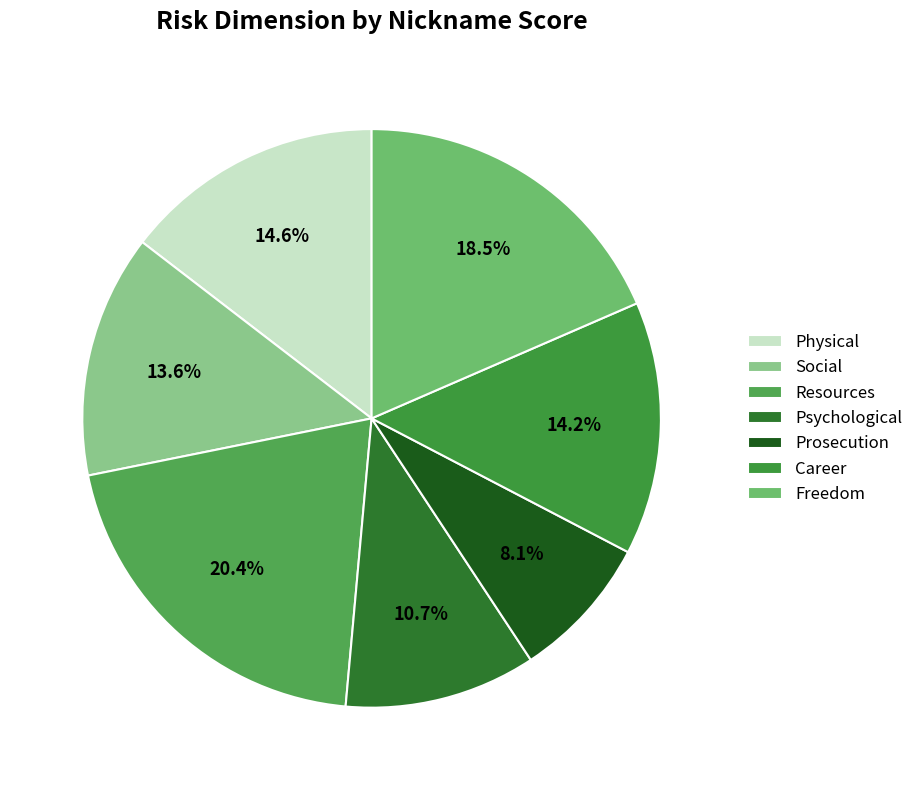

Is there a majority slice in this chart?

No